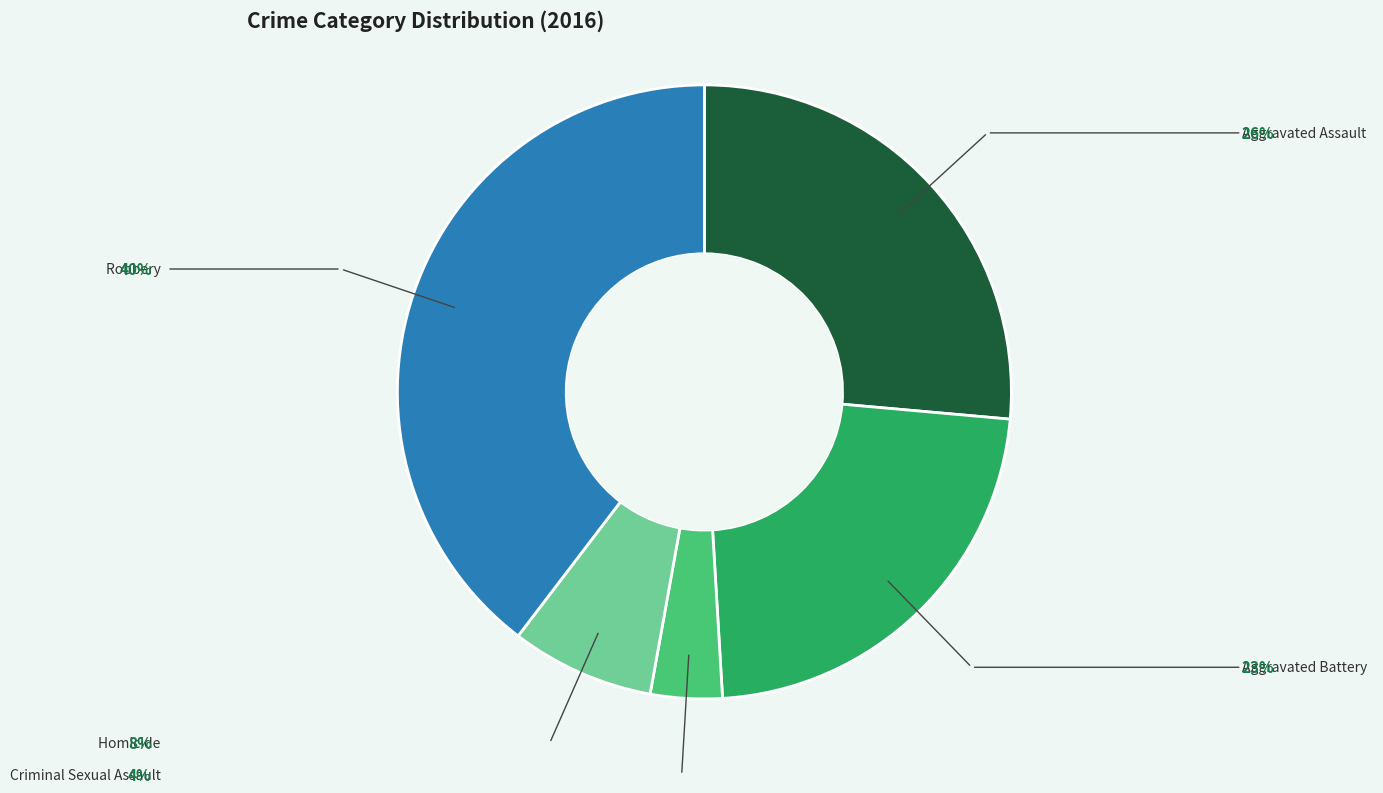

To the nearest percent, what is the difference between the Criminal Sexual Assault and Homicide slice percentages?

4%